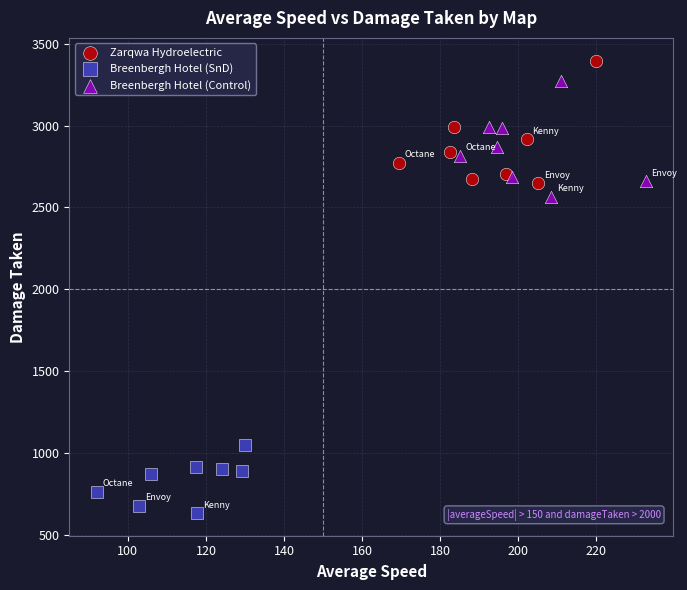

Which series reaches the maximum Y coordinate?

Zarqwa Hydroelectric